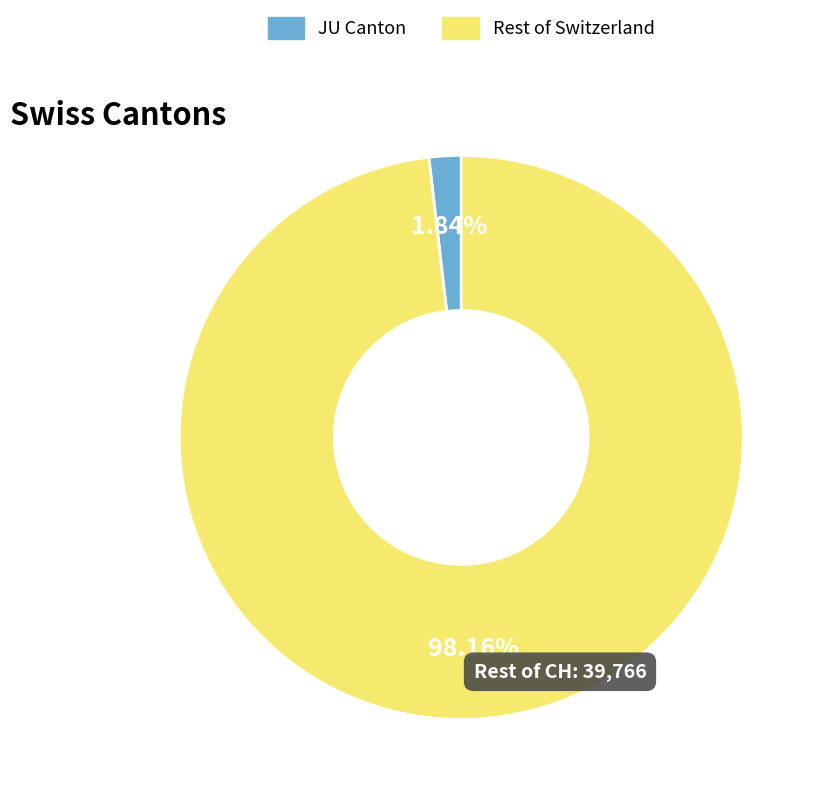

Count the number of slices in the pie.

2